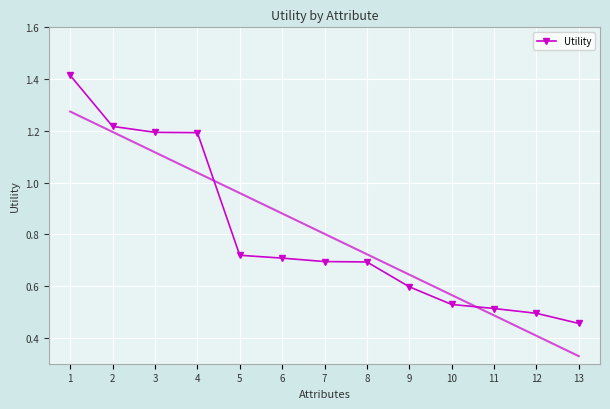

Is it true that the value at 12 is 0.5?

True